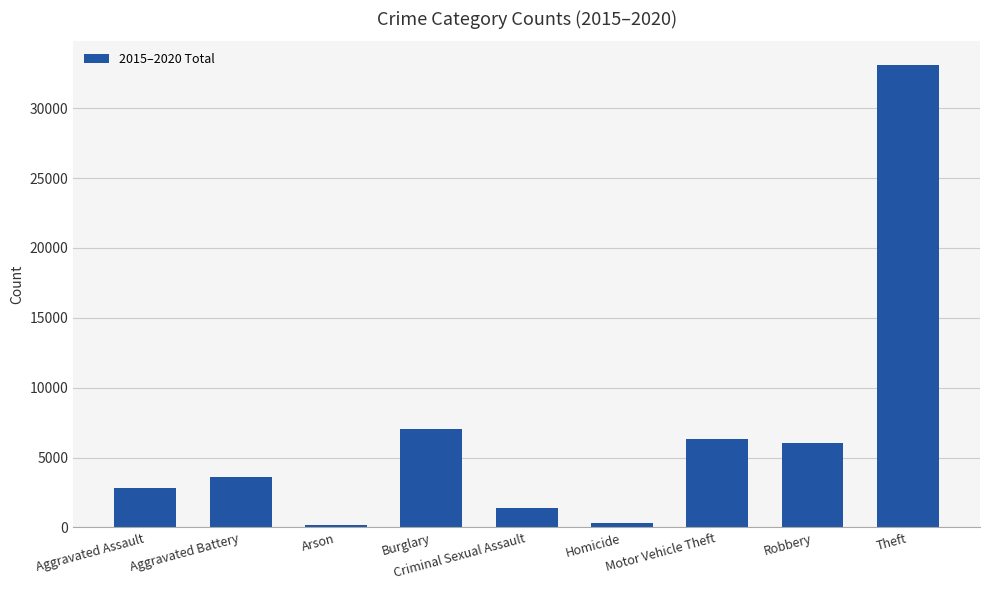

What is the difference between the maximum and minimum values?

32926